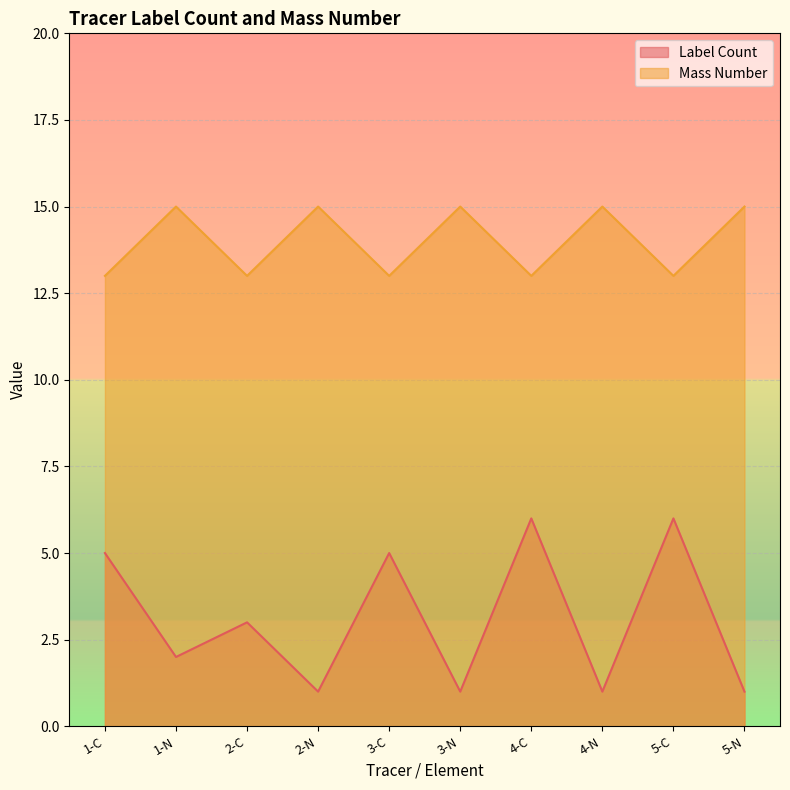

What position from the right is 2-N?

7